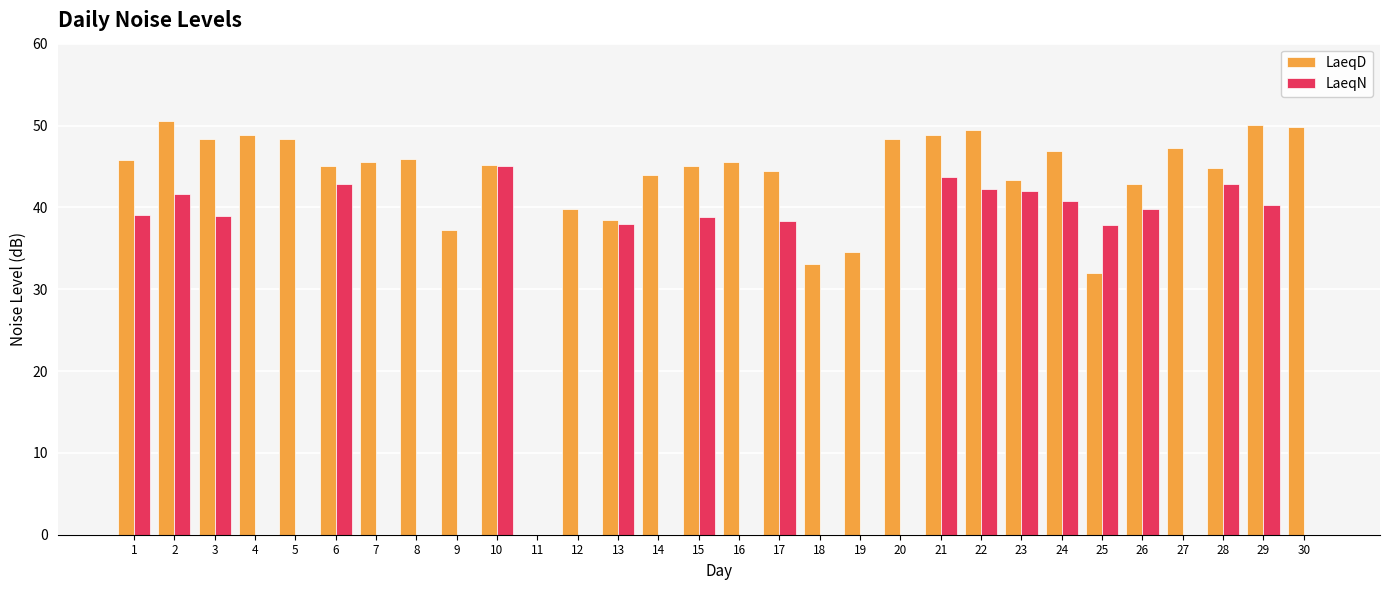

Are the bars grouped side by side (vs. stacked)?

Yes